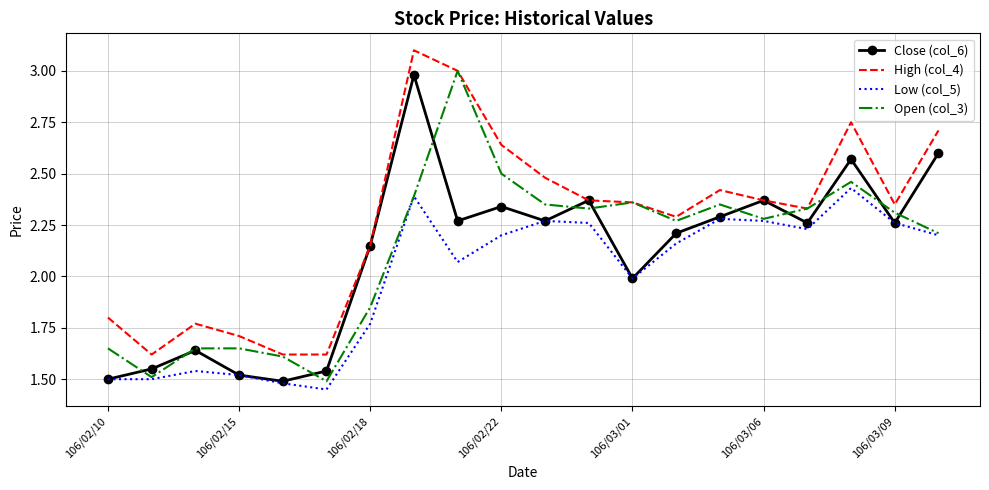

Which series has the largest total across all categories?

High (col_4)